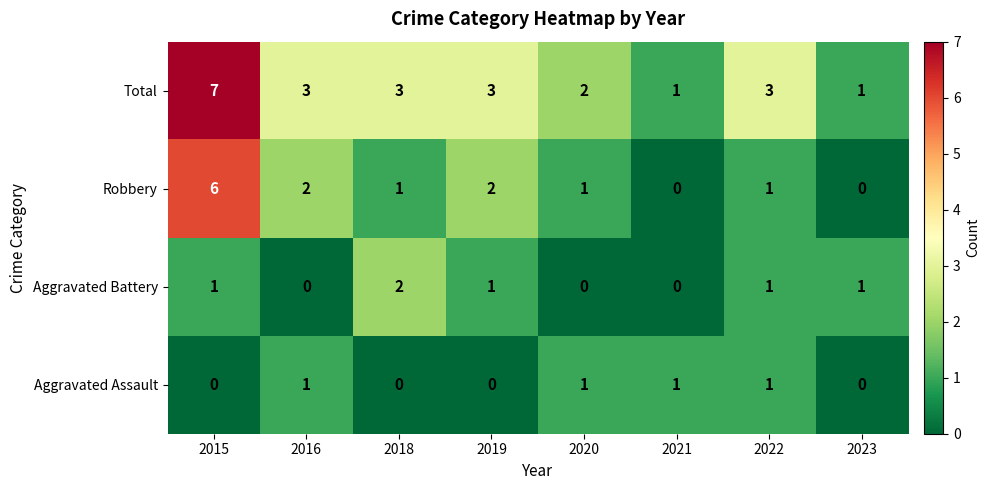

The value of Robbery at 2023 is 0. True or false?

True